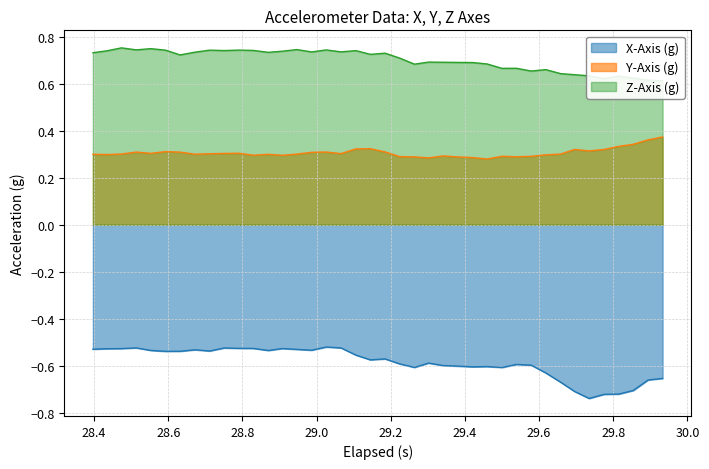

True or false: Y-Axis (g) and X-Axis (g) cross at least once.

False